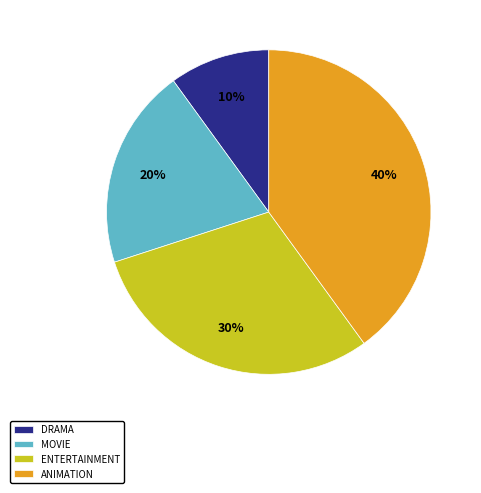

Which has a higher value, ANIMATION or MOVIE?

ANIMATION